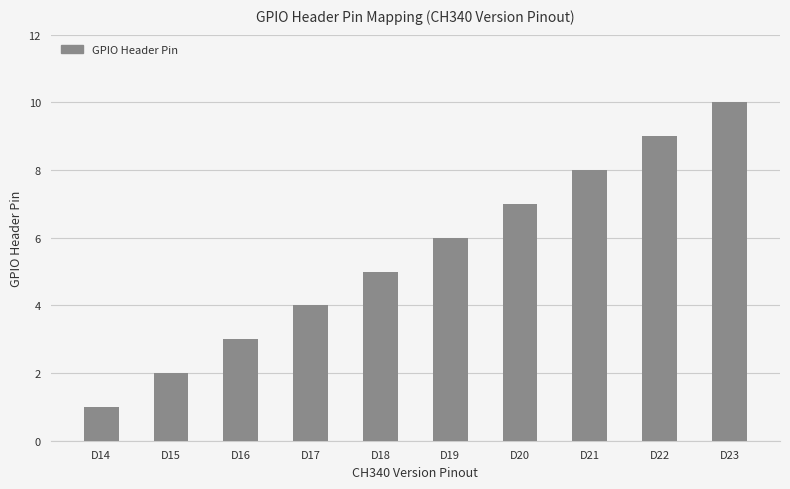

Count the values in the range 3 to 8.

6